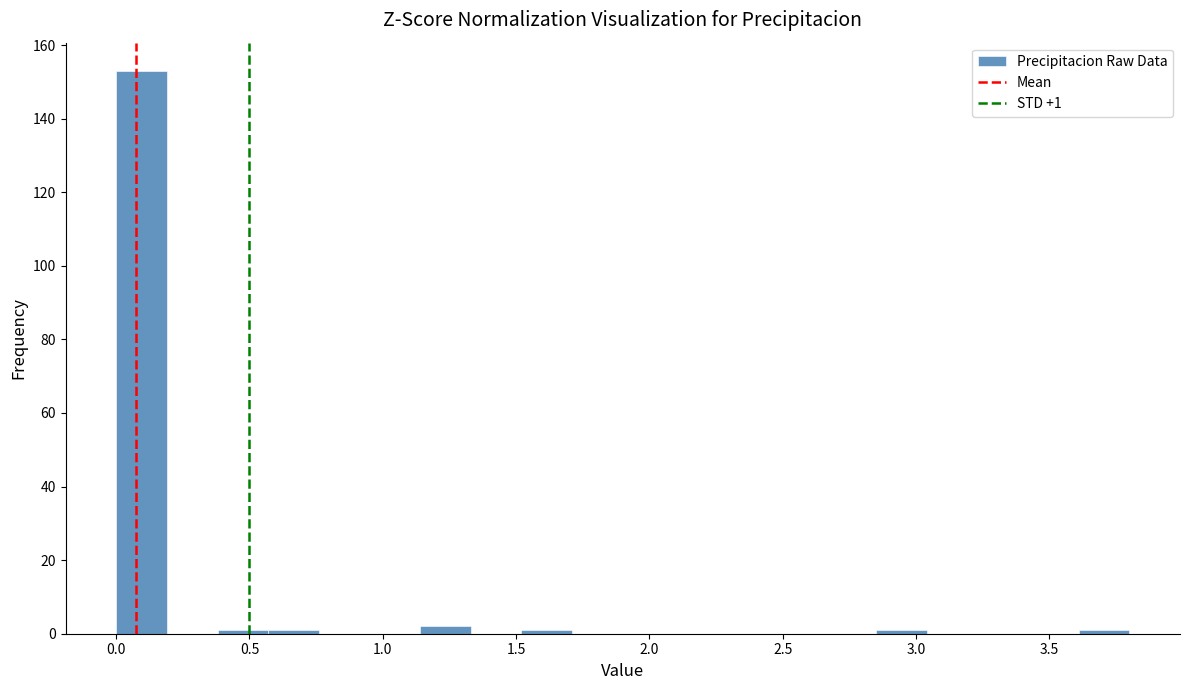

Around what value on the x-axis is the tallest bar? Give the approximate position of its centre, as read against the axis.

0.10